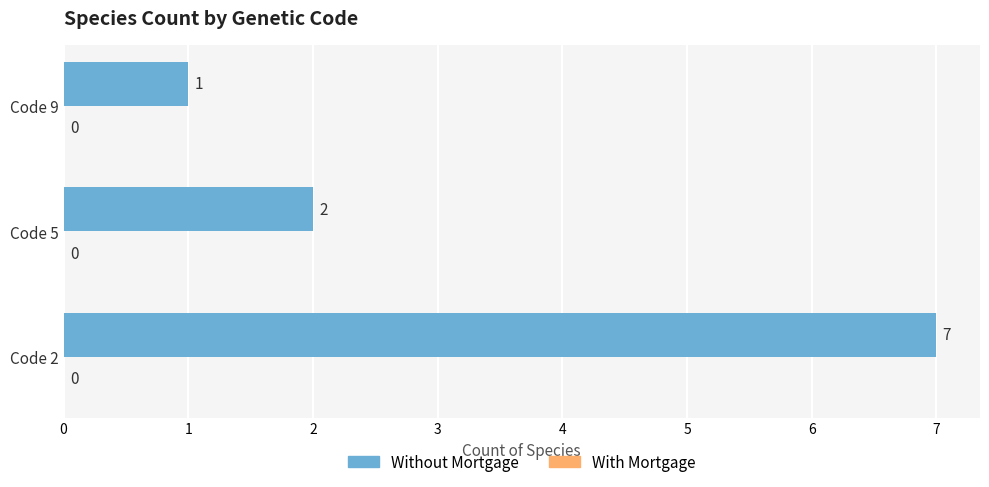

True or false: the data shows 5 at Code 2.

False